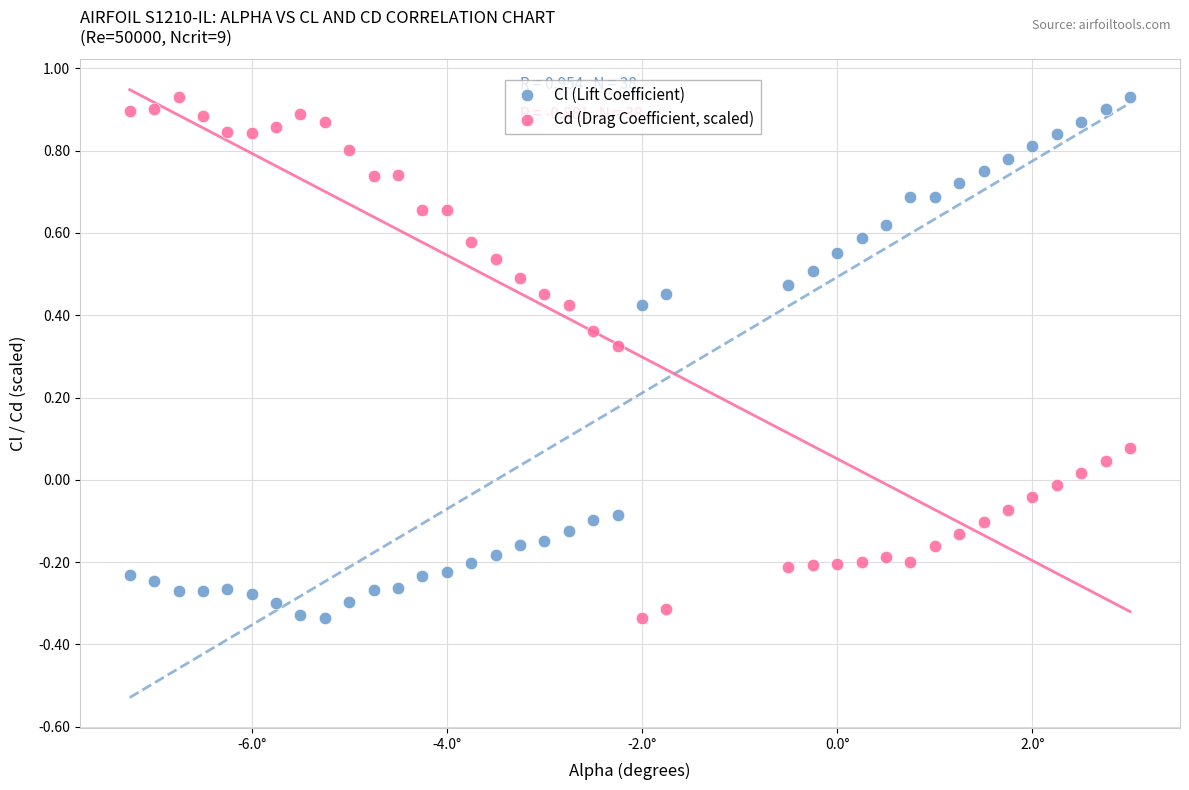

What is the X range (max minus min) for the scatter plot?

10.2